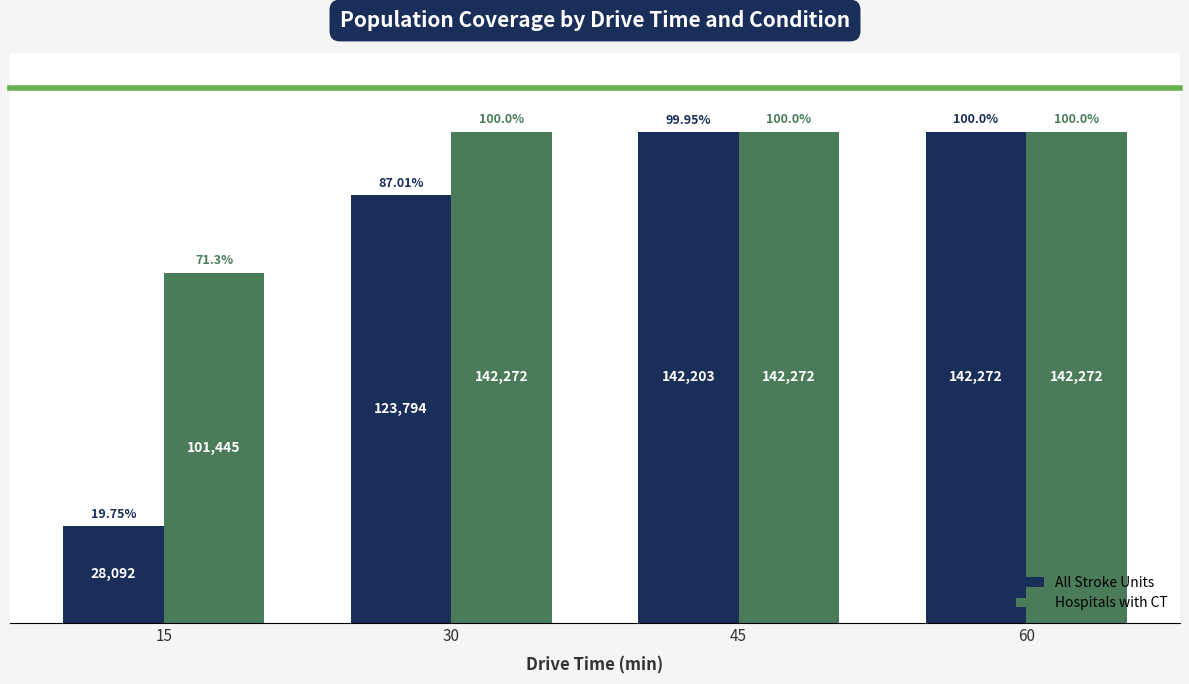

Rank the series at 45 from lowest to highest value.

All Stroke Units, Hospitals with CT